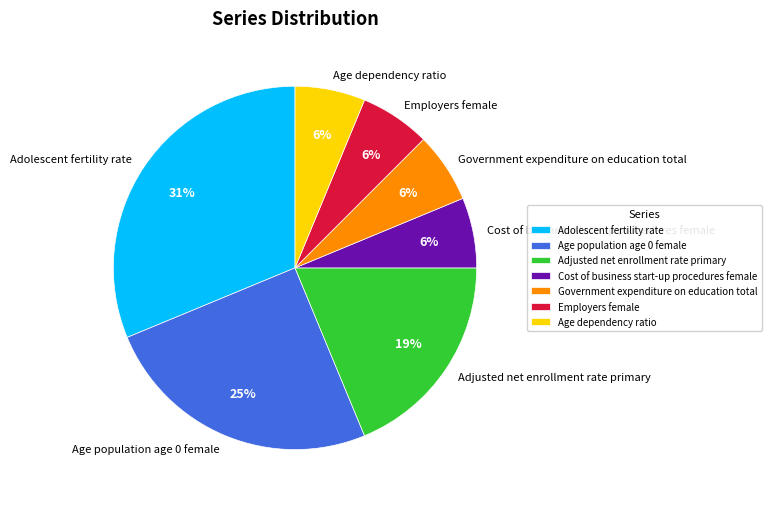

Which slice is the largest?

Adolescent fertility rate